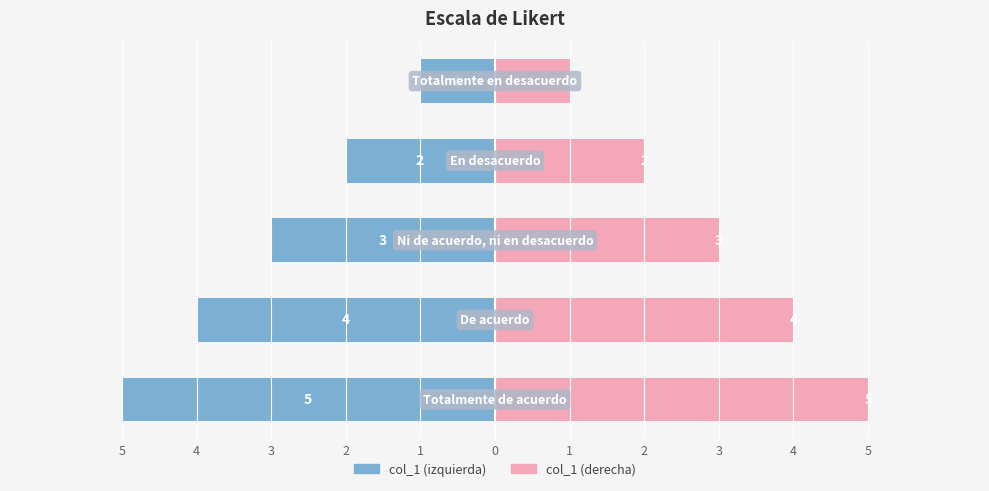

True or false: col_1 has a value of -1 at 3.

False